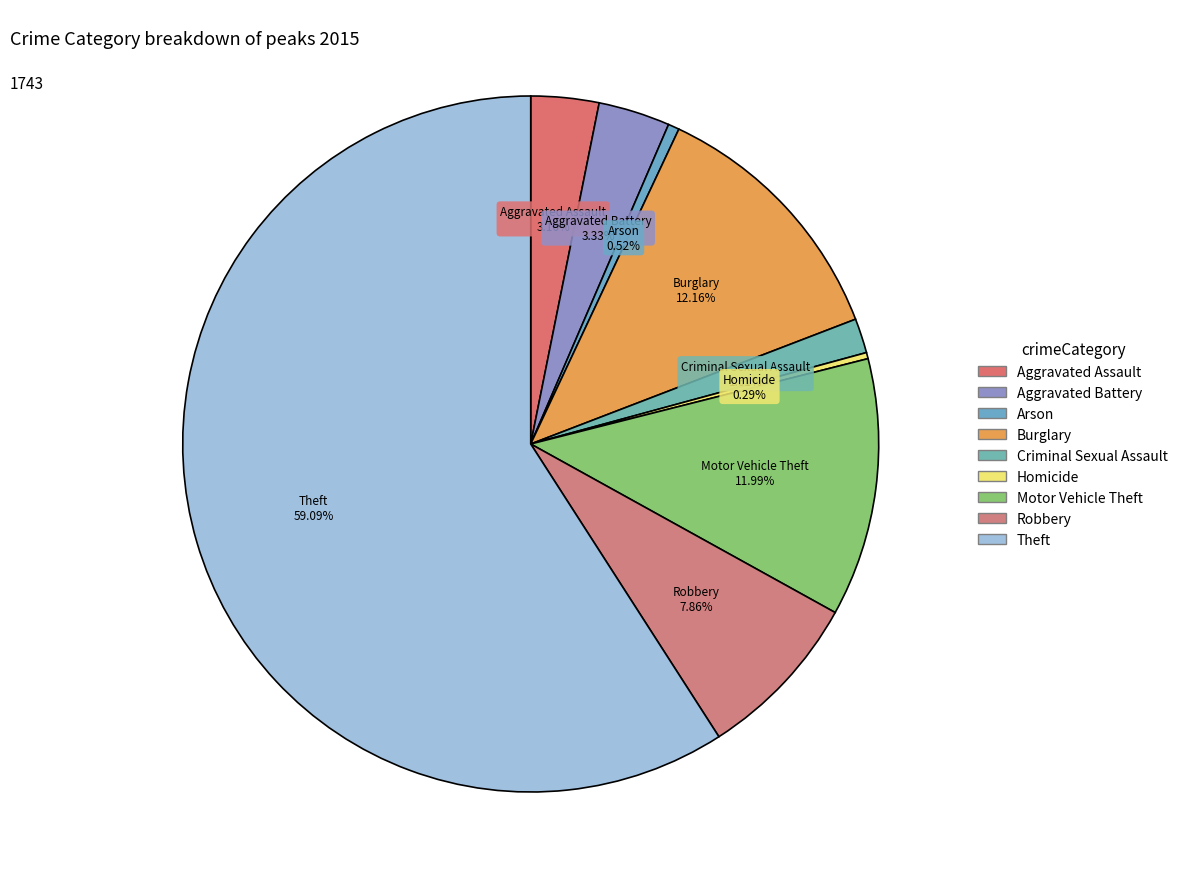

To the nearest percent, what is the difference between the Criminal Sexual Assault and Motor Vehicle Theft slice percentages?

10%